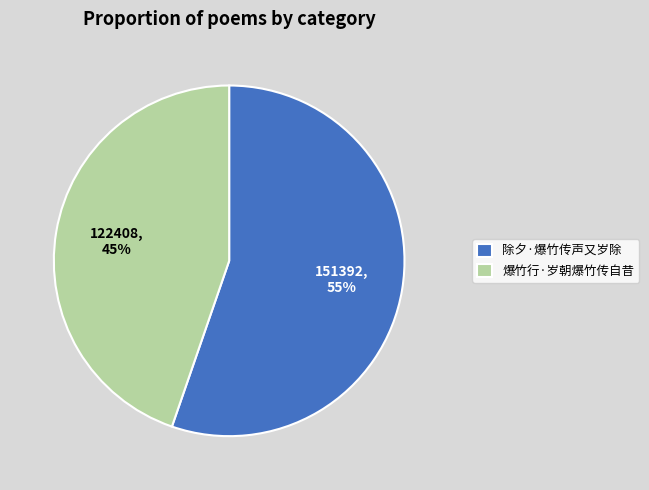

What is the ratio of the value at 除夕·爆竹传声又岁除 to the value at 爆竹行·岁朝爆竹传自昔?

1.2